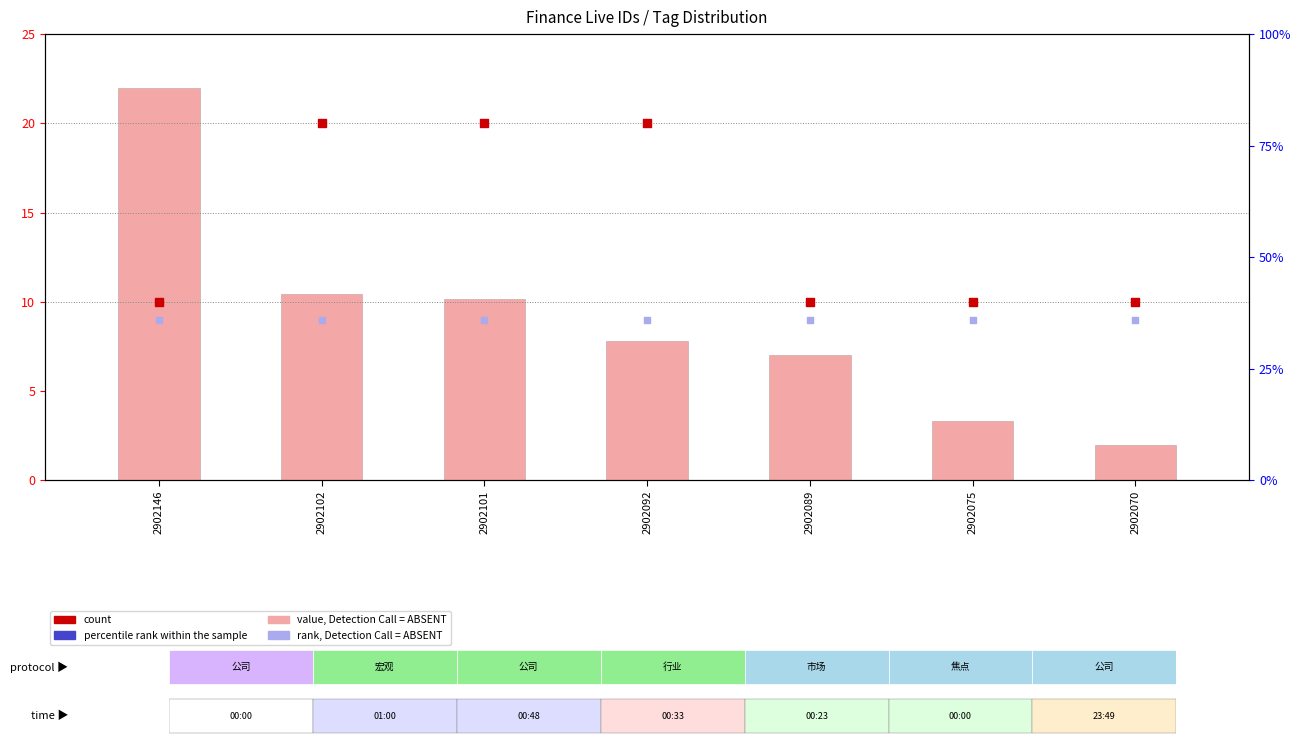

What are all the series names shown in the legend?

value, Detection Call = ABSENT, count, percentile rank within the sample, rank, Detection Call = ABSENT